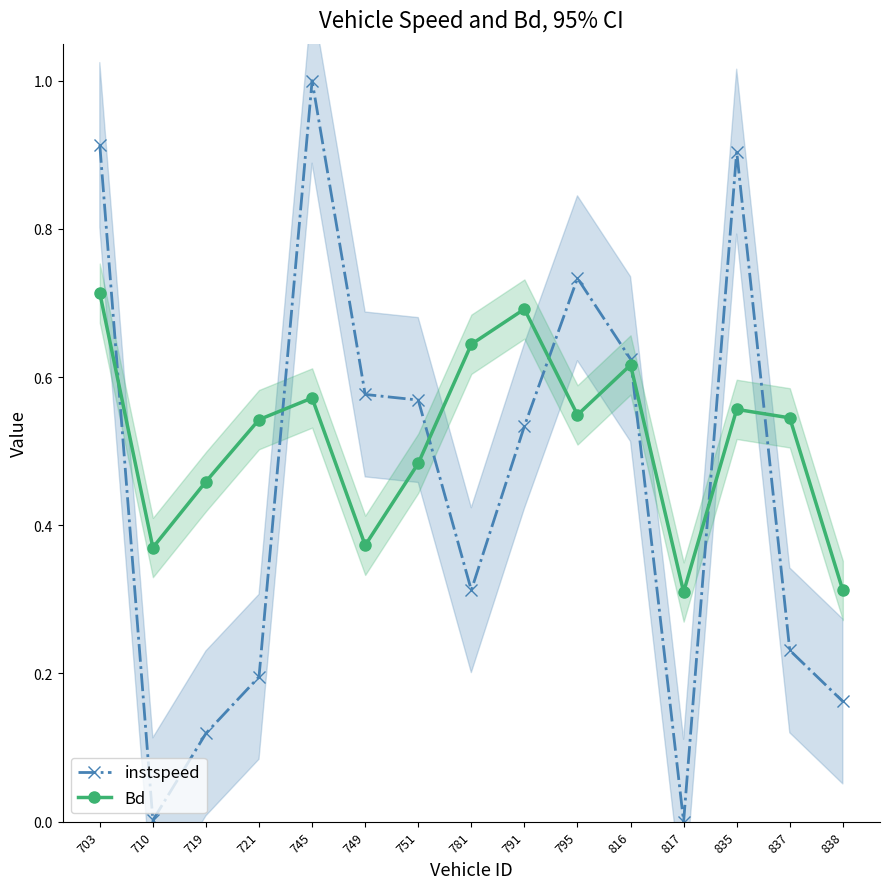

At how many categories does at least one series exceed 0?

15